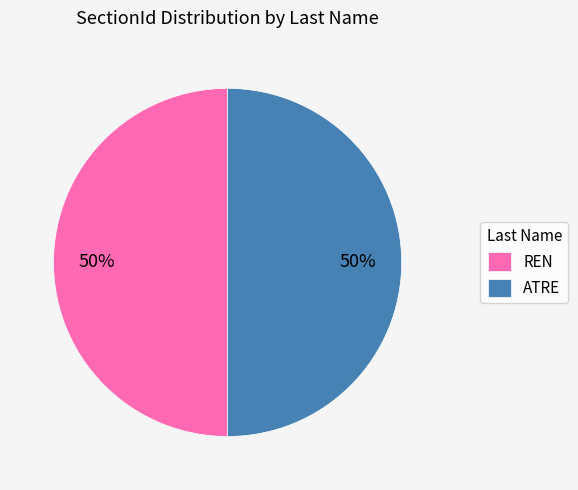

What is the ratio of the value at ATRE to the value at REN?

1.0